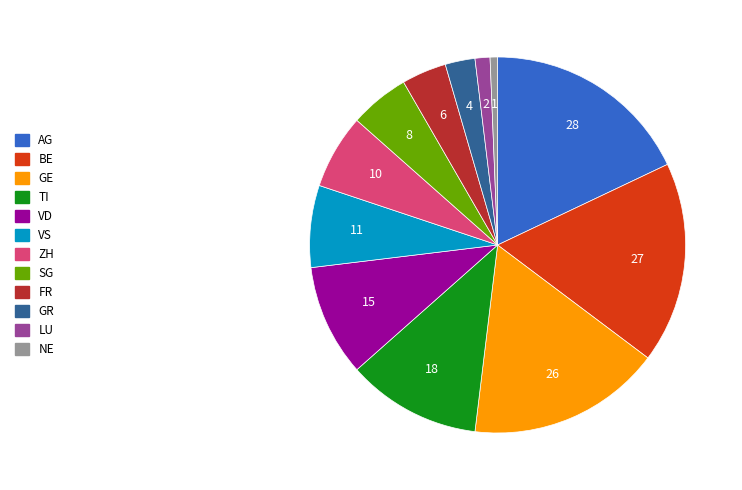

How many segments does this pie chart have?

12